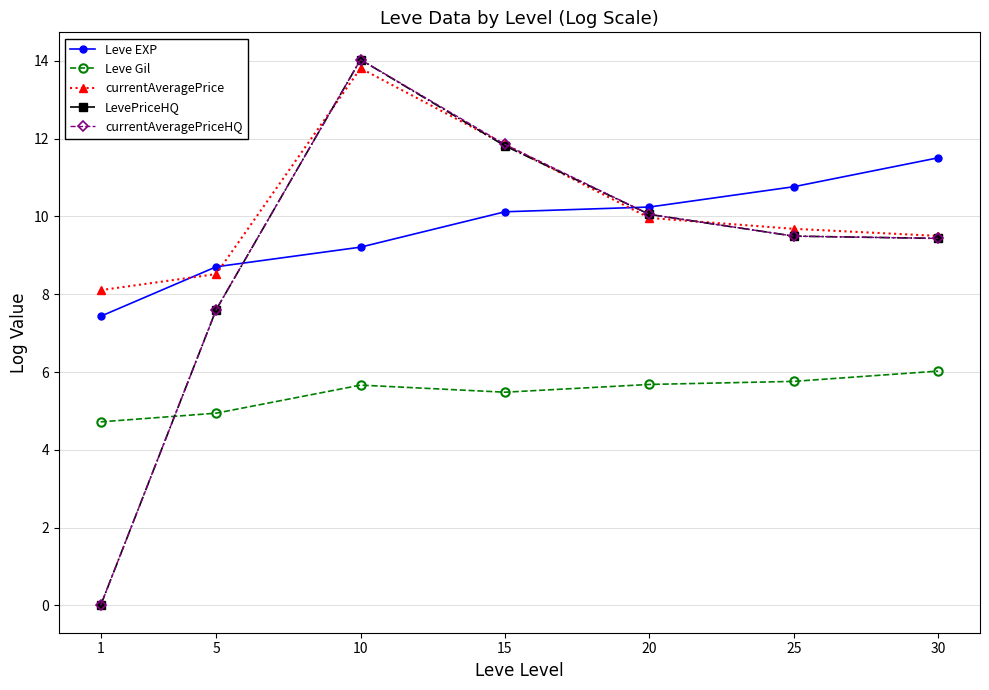

In LevePriceHQ, how many points are higher than both neighbors (excluding endpoints)?

1